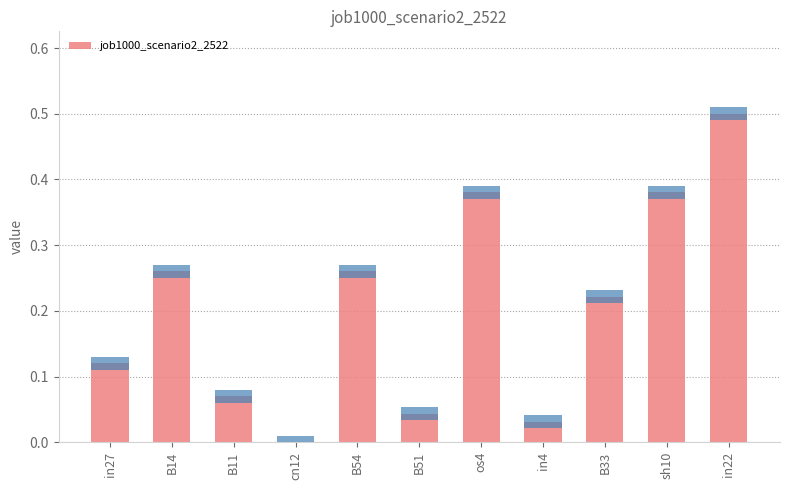

How many bars are there in total?

11